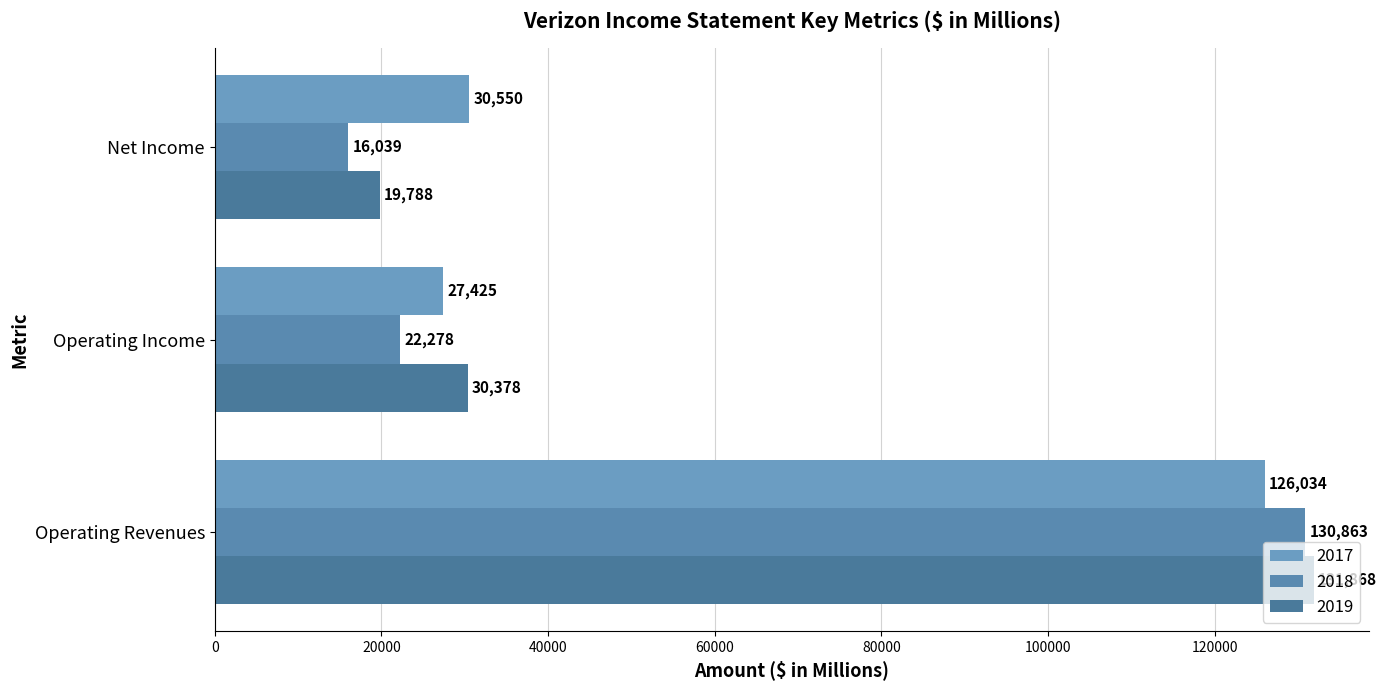

At which category does the chart reach its peak across all series?

Operating Revenues